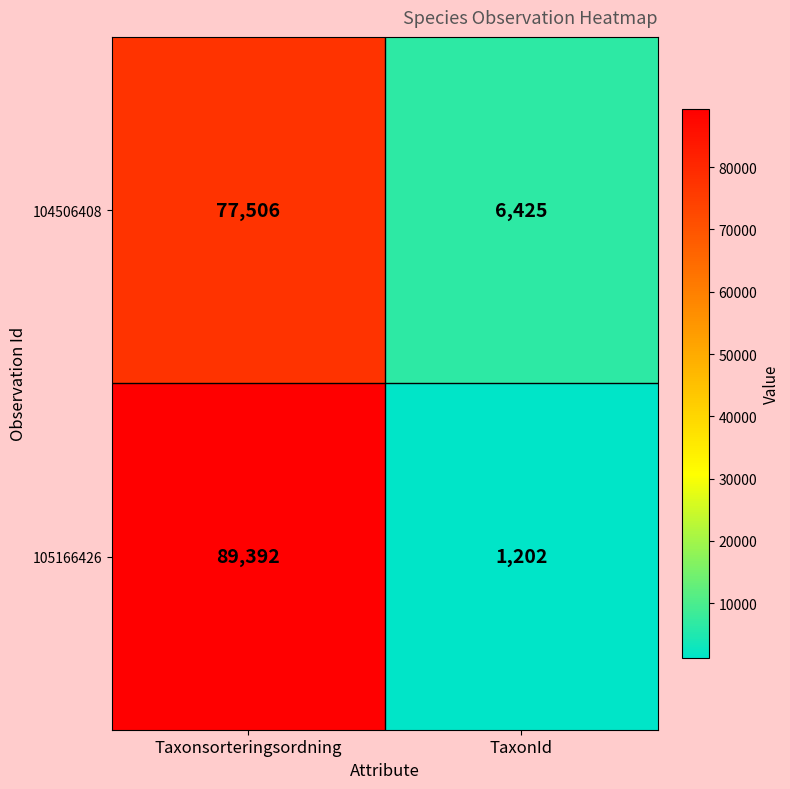

The value of 104506408 at TaxonId is 6425. True or false?

True